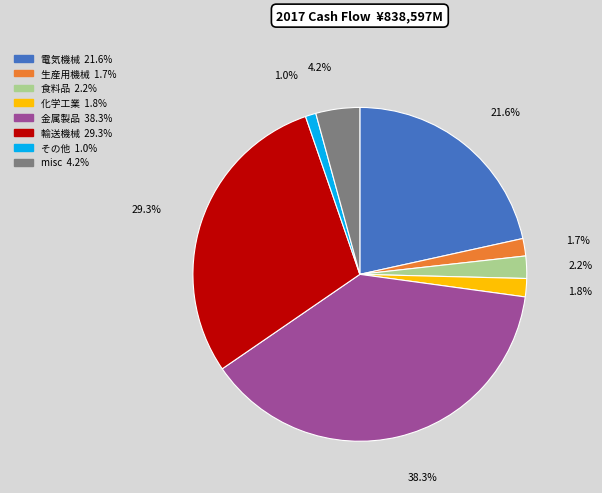

Count the number of slices in the pie.

8